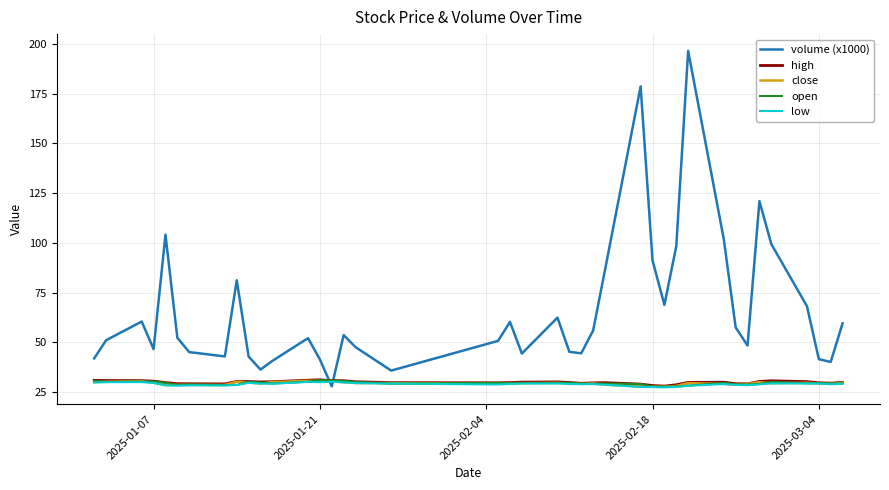

What is the average value of the close series?

29.3